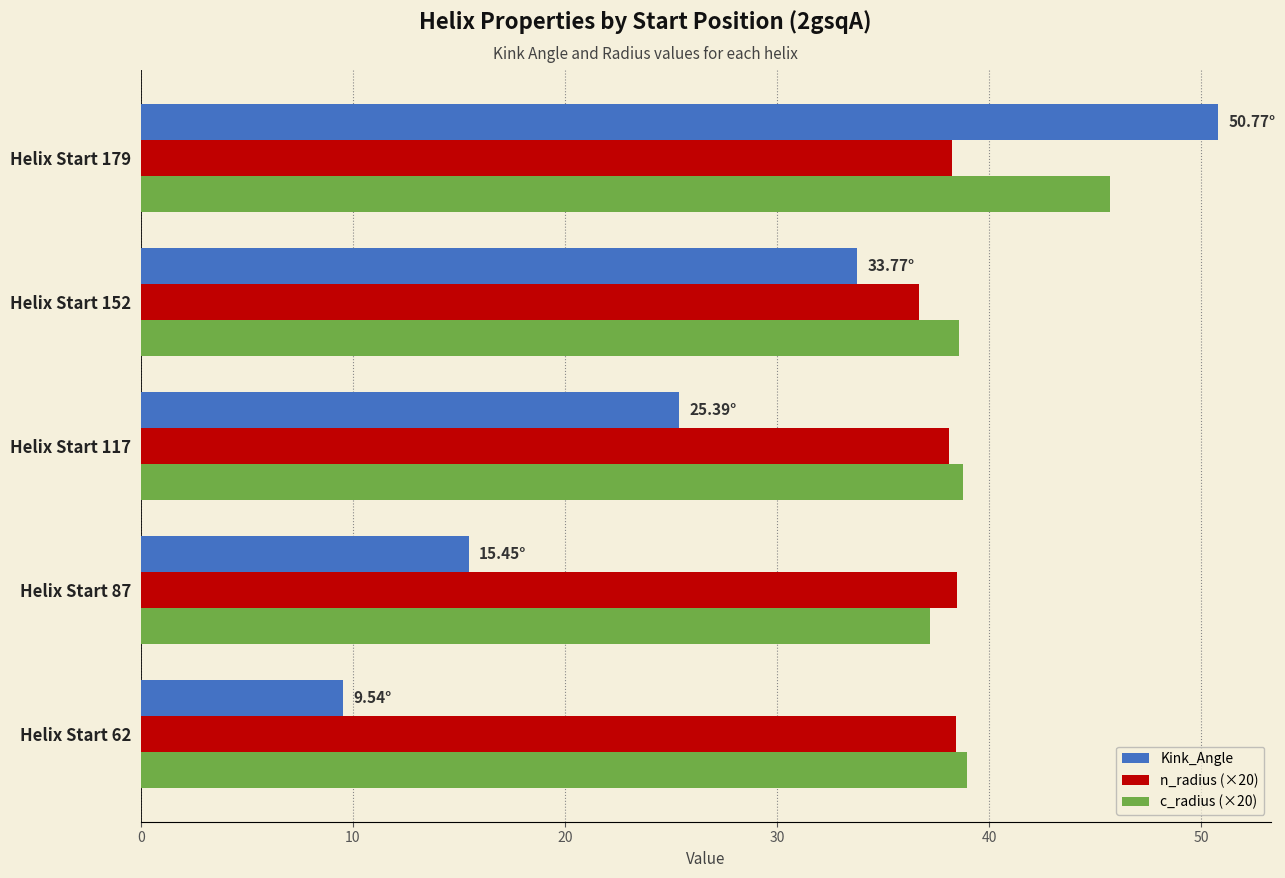

At which category is the sum across all series the highest?

Helix Start 179